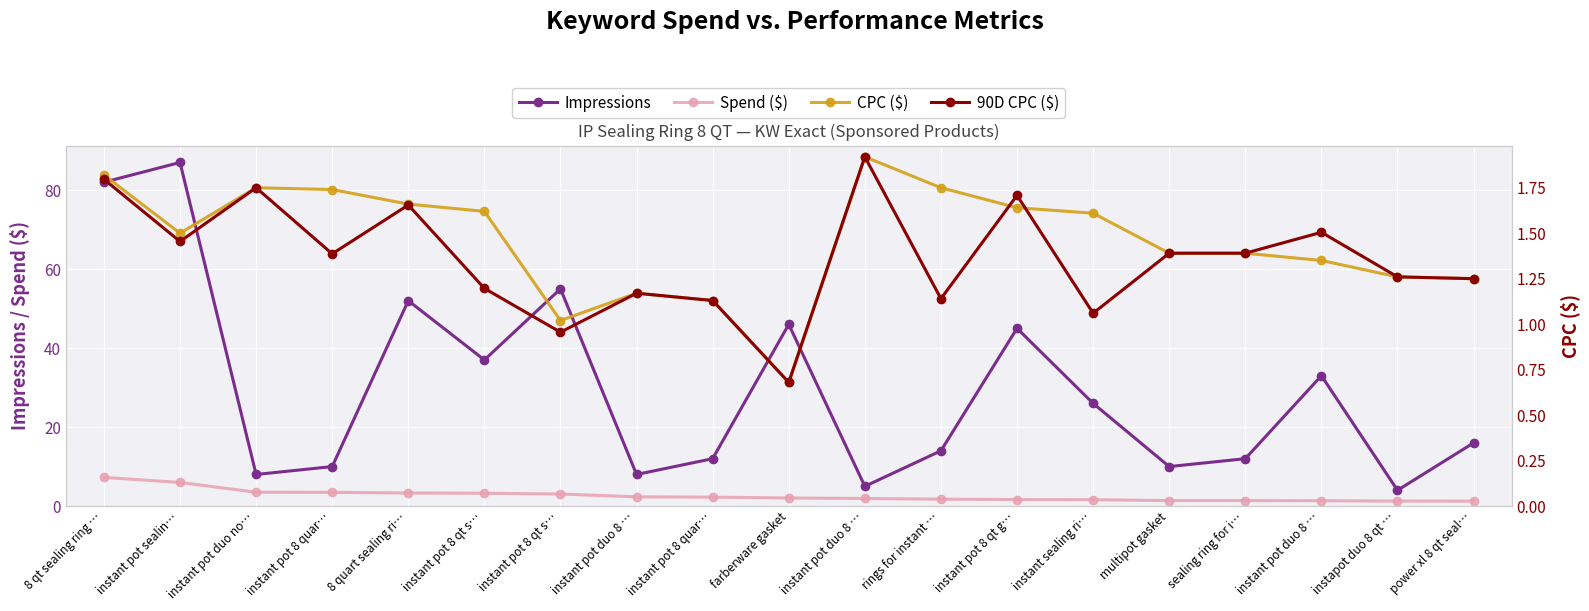

Rank the series by their maximum value, from lowest to highest.

CPC ($), 90D CPC ($), Spend ($), Impressions